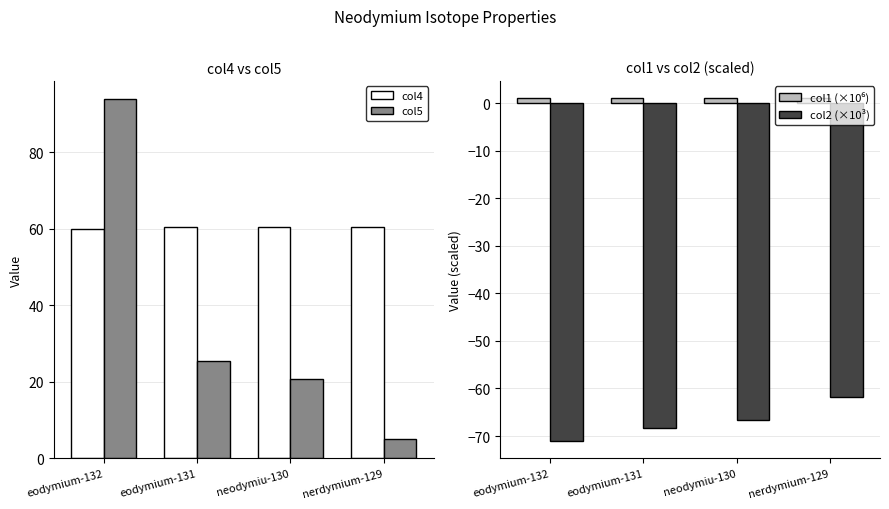

What is the total value across all series at eodymium-132?

84.0